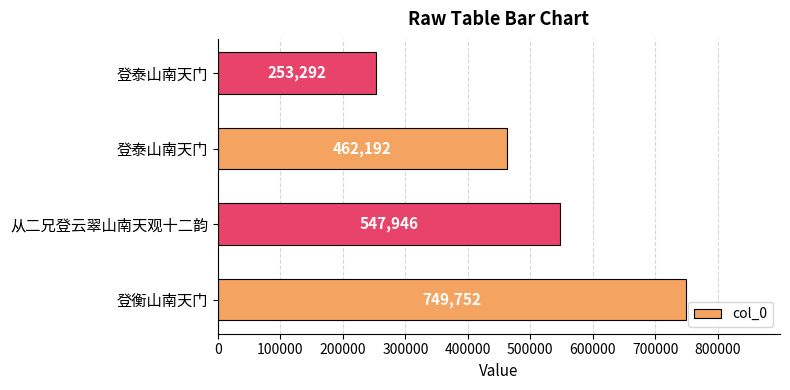

Count the number of data series in this chart.

1